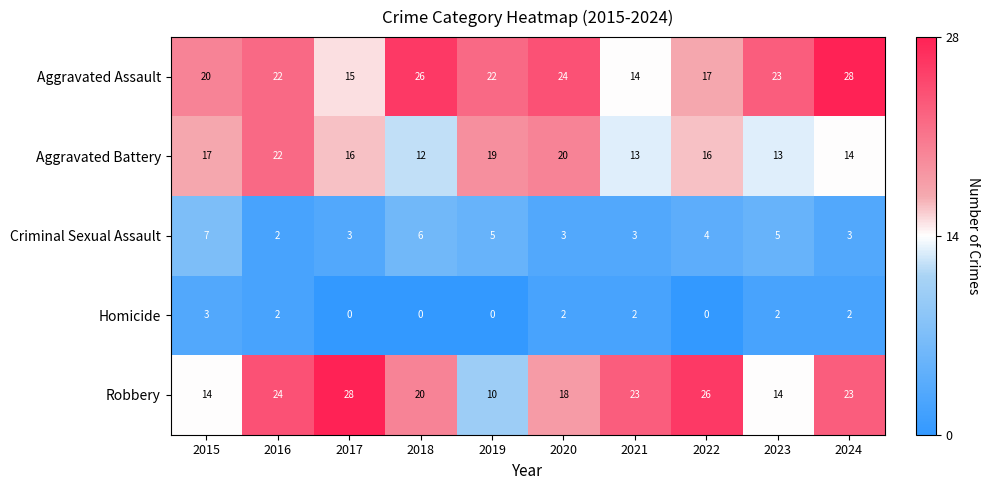

The Homicide series shows 1 at 2018. True or false?

False